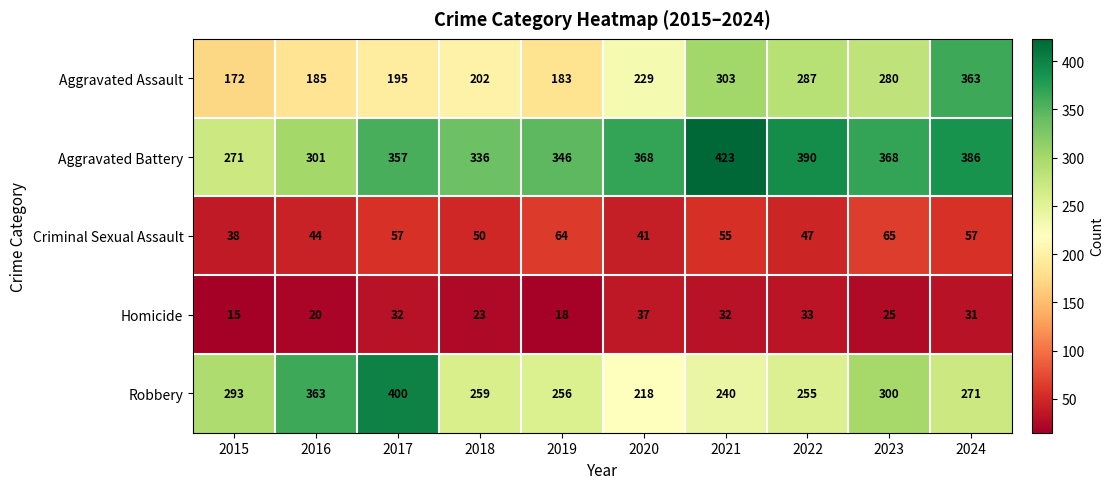

What is the total value across all series at 2022?

1012